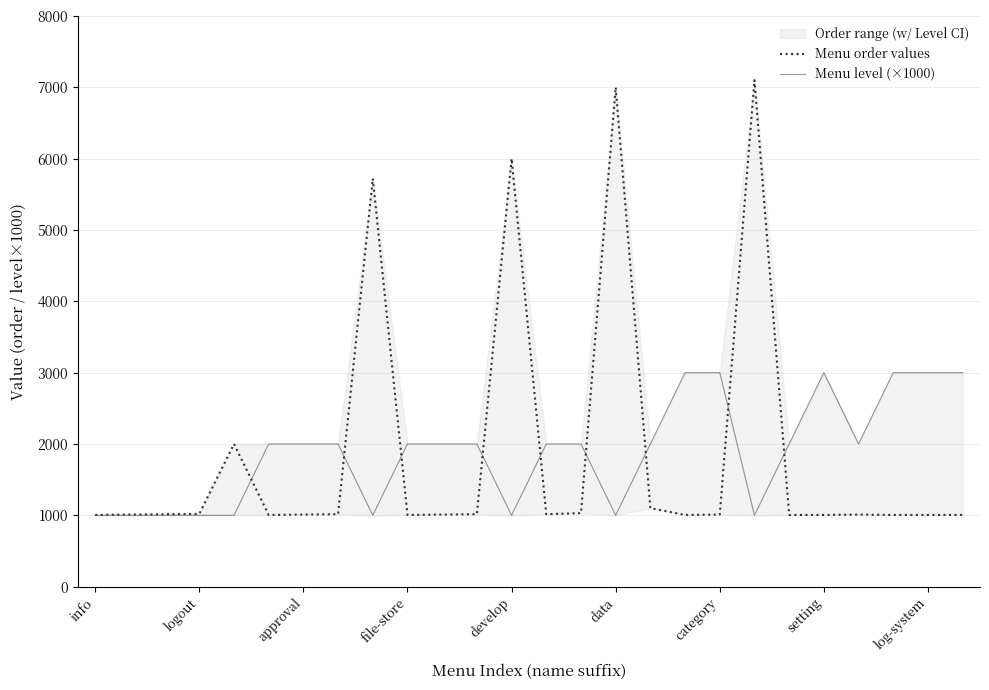

What is the sum of the Menu order values values at 20 and info?

2010